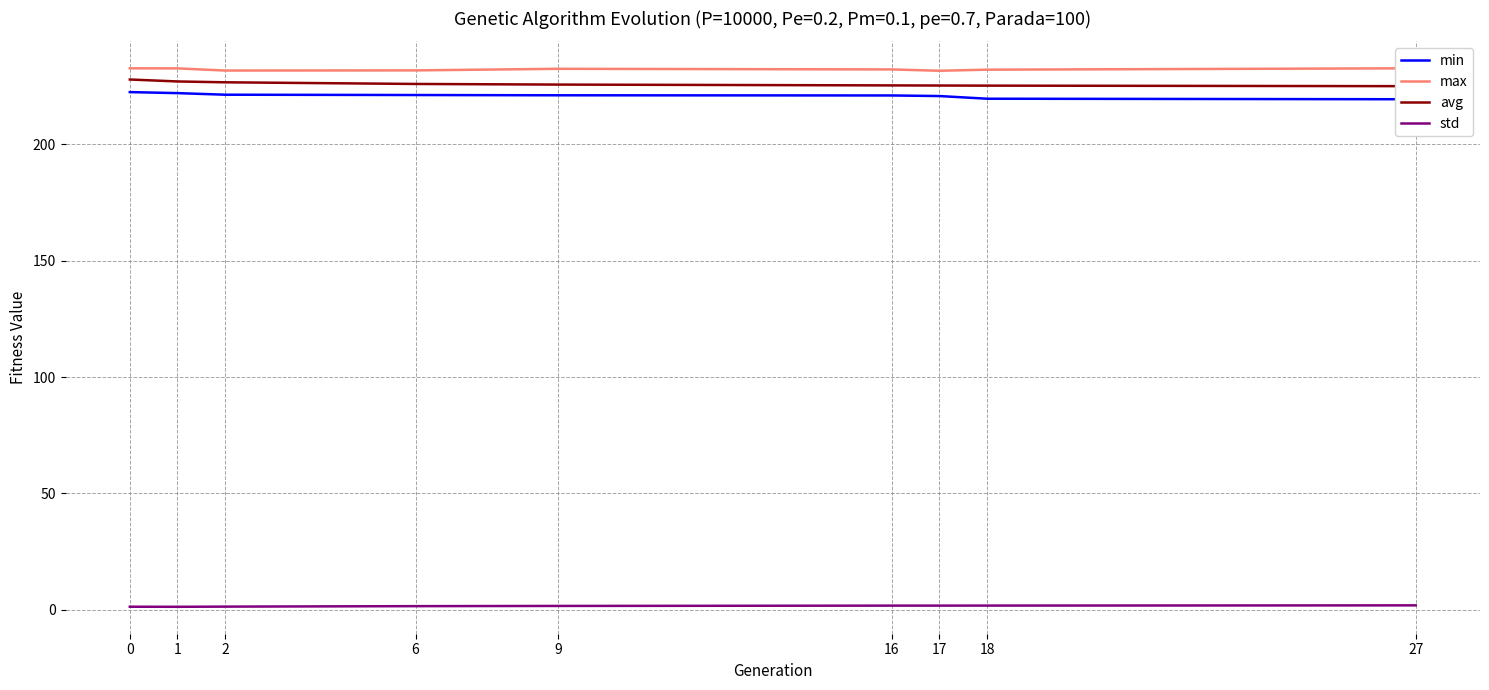

List the labels in order of min value, largest first.

0, 1, 2, 6, 9, 16, 17, 18, 27